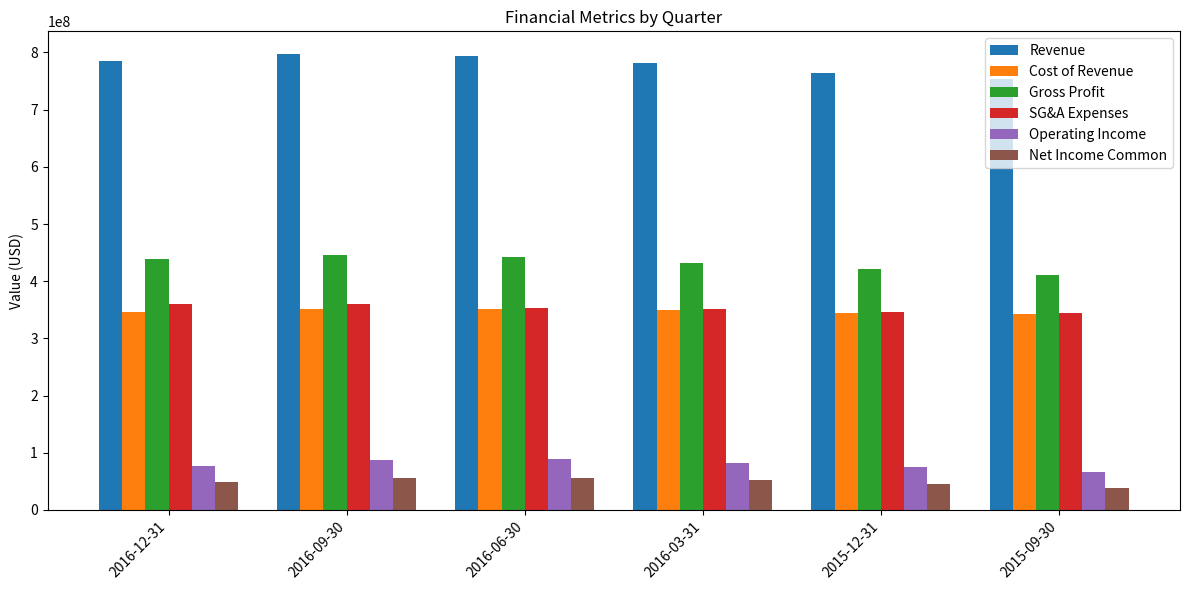

What is the total value across all series at 2015-12-31?

1995428700